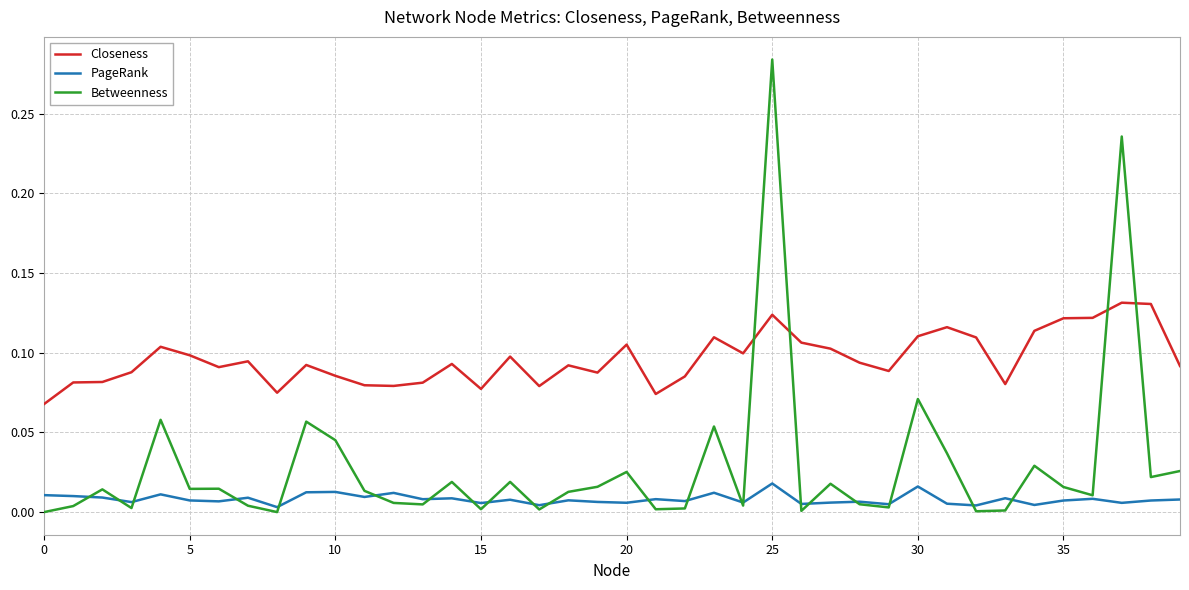

Which series has the largest total across all categories?

Closeness